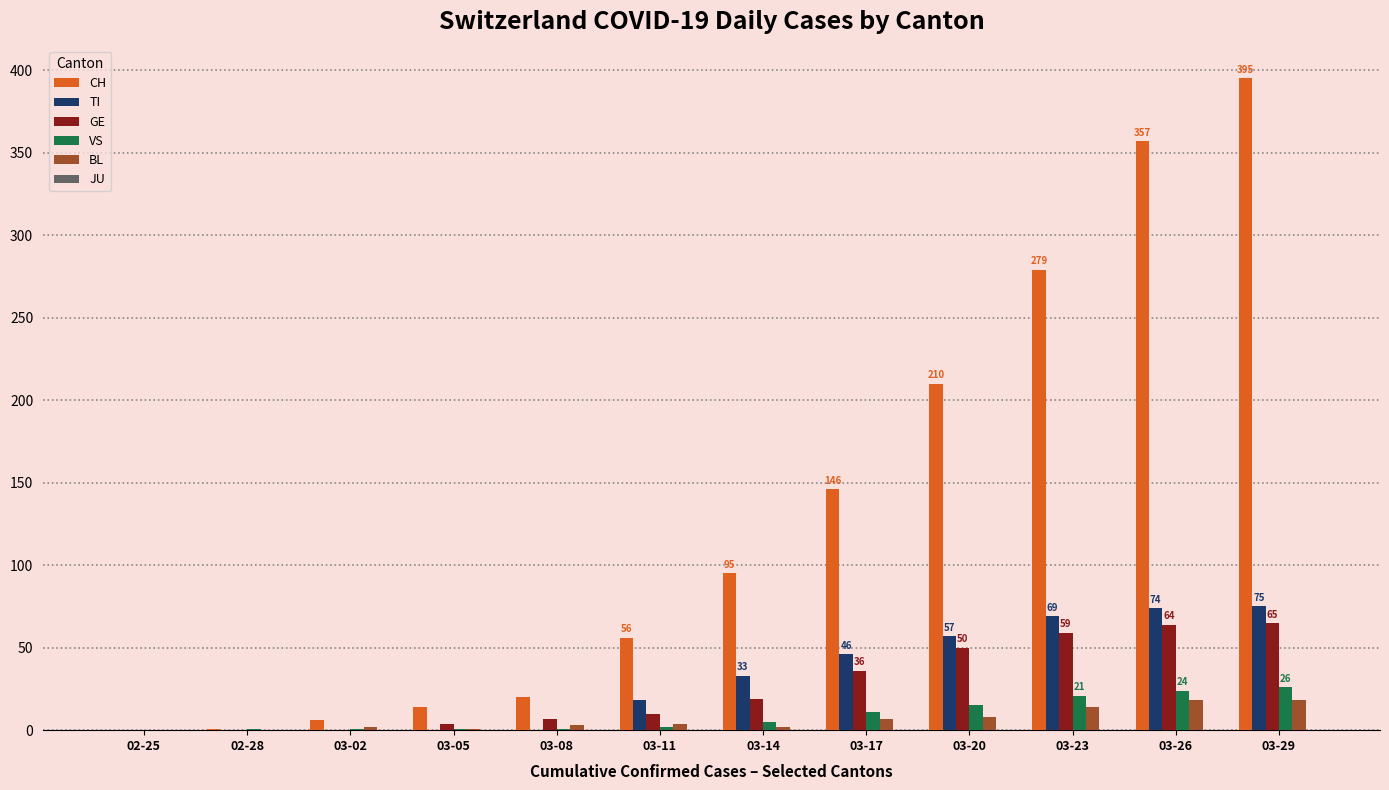

The value of VS at 03-17 is 11. True or false?

True